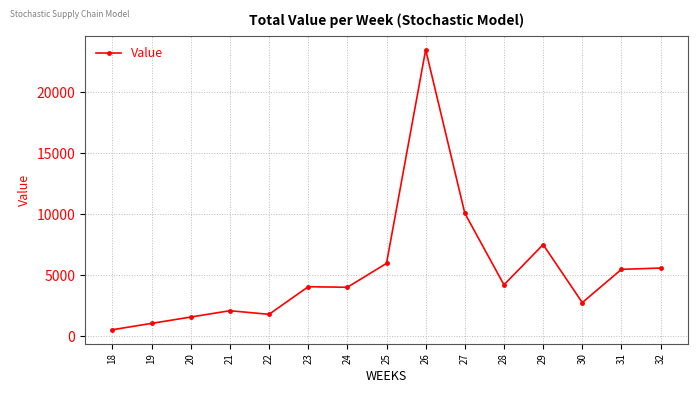

True or false: the data has more than 1 interior local peaks.

True